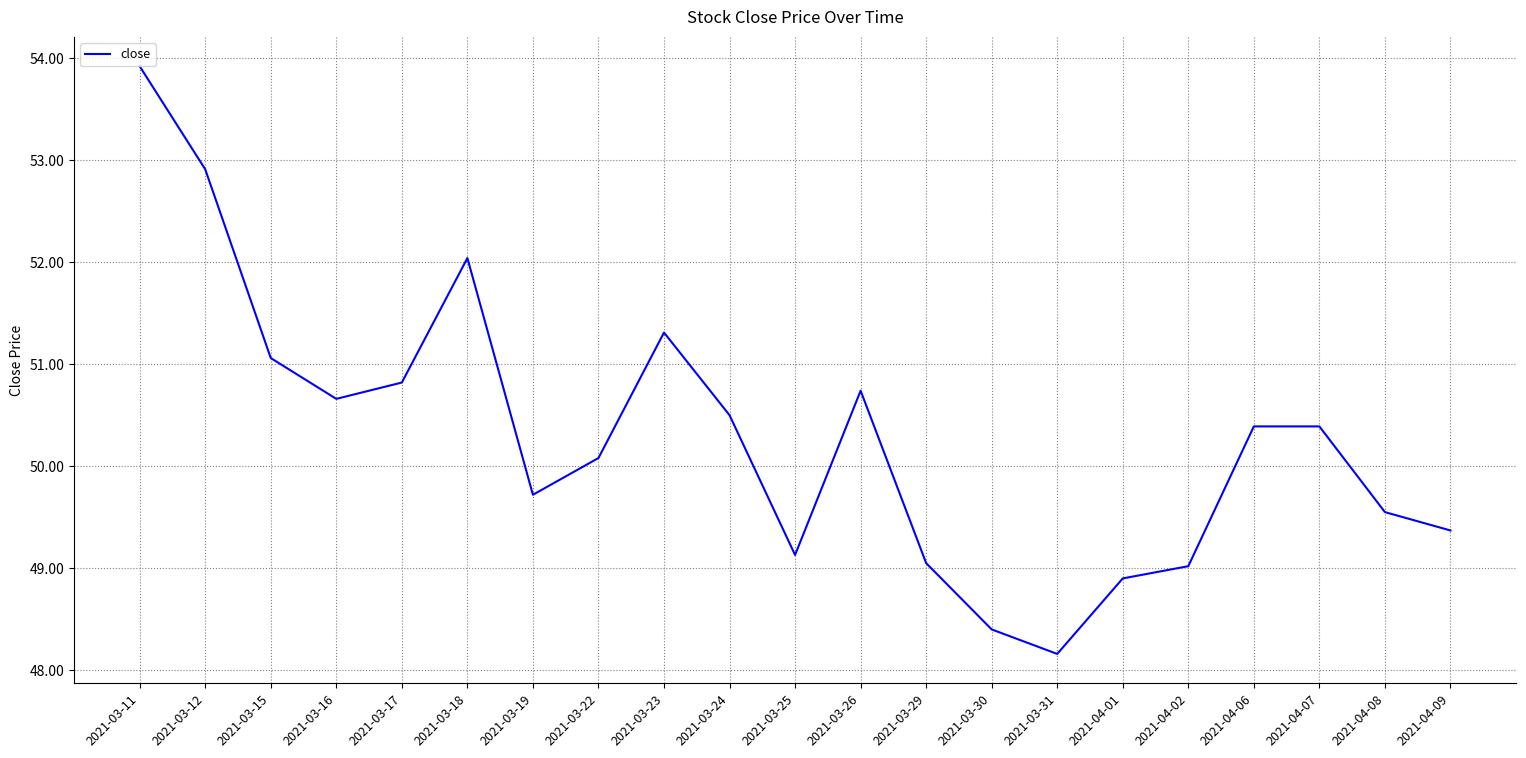

The chart shows a value of 49.7 at 2021-03-19. True or false?

True